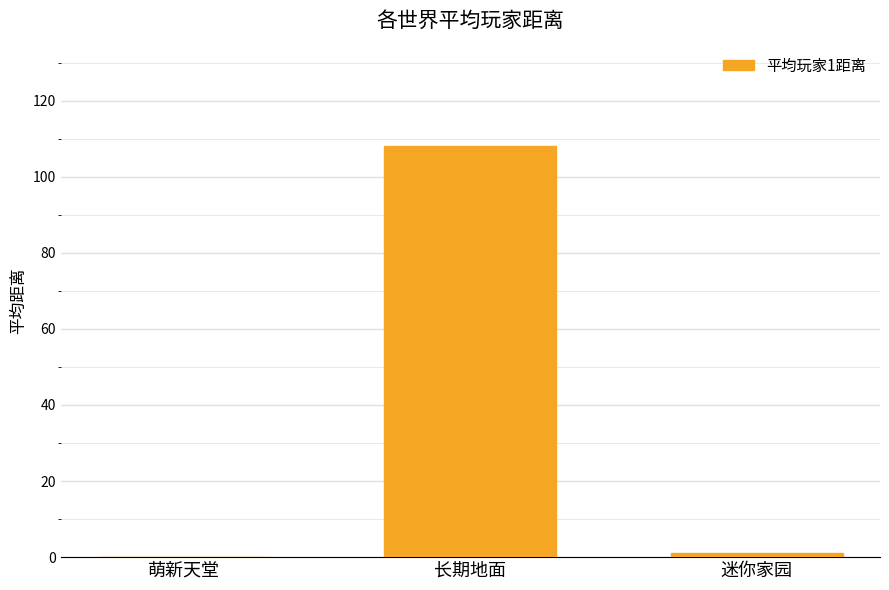

Where does the data first go above 1?

长期地面